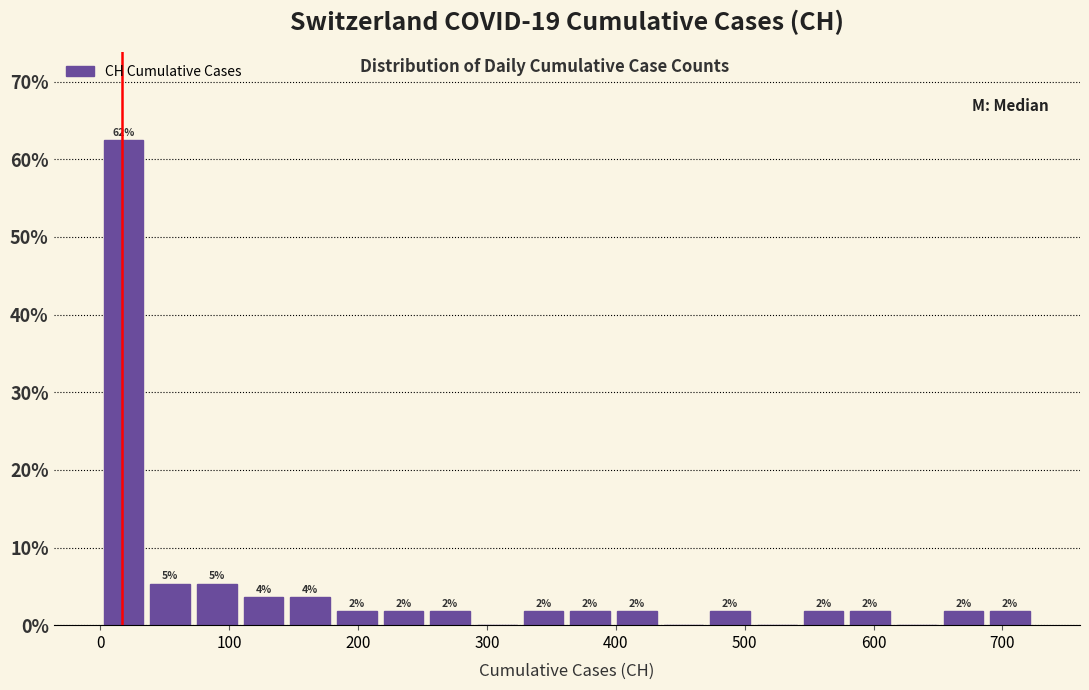

Around what value on the x-axis is the tallest bar? Give the approximate position of its centre, as read against the axis.

20